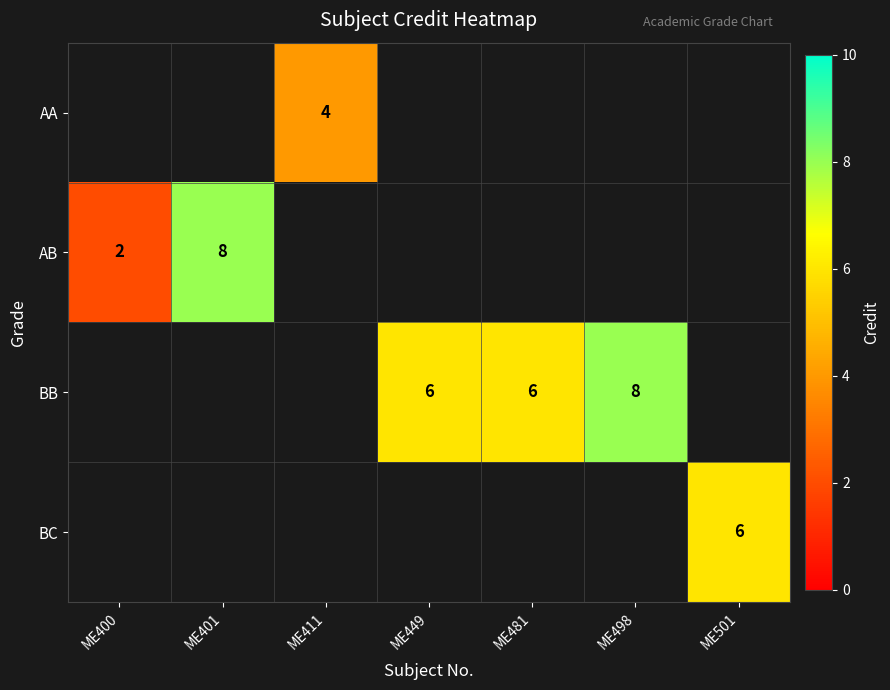

The AB series shows 1 at ME400. True or false?

False